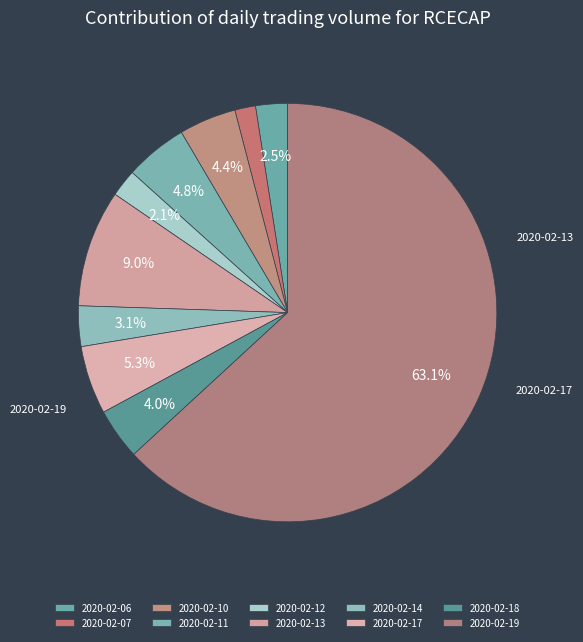

To the nearest percent, what is the difference between the largest and smallest slice percentages?

62%